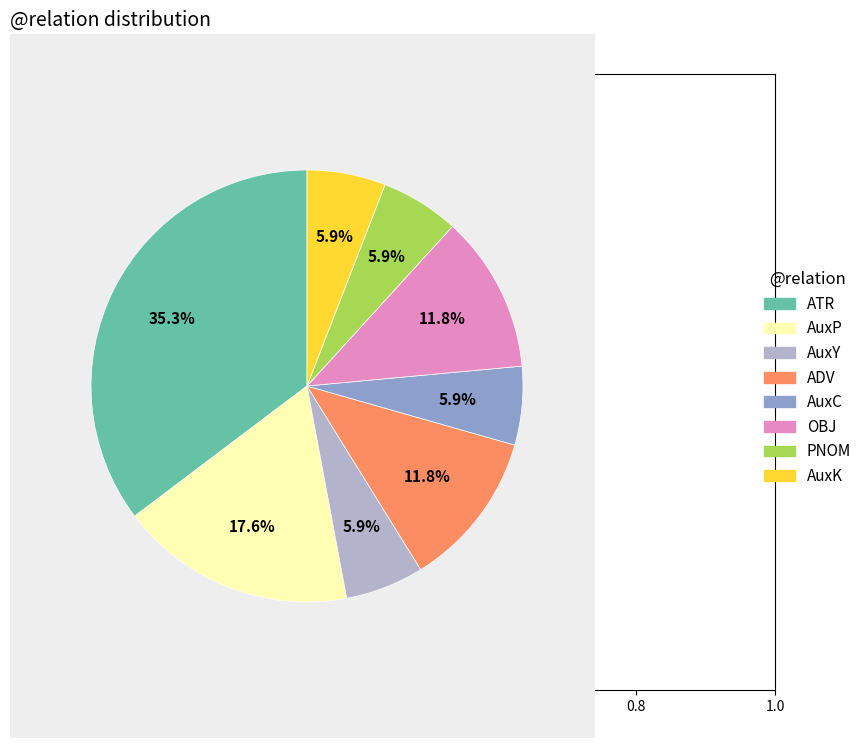

To the nearest percent, what is the average slice percentage?

12%